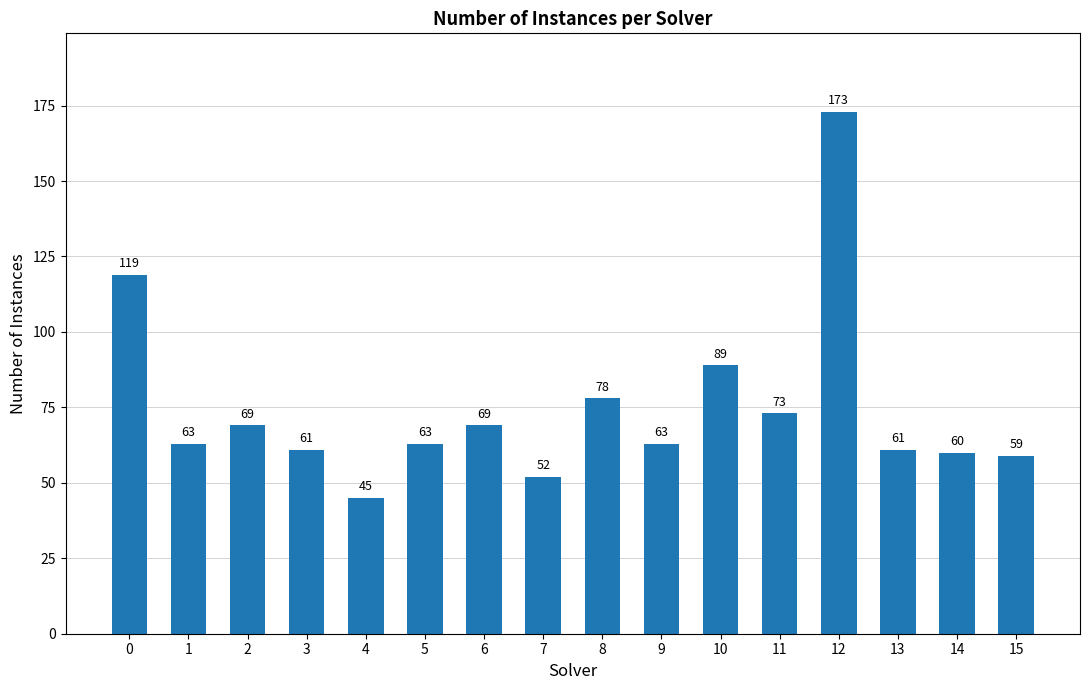

What is the sum of all values?

1197